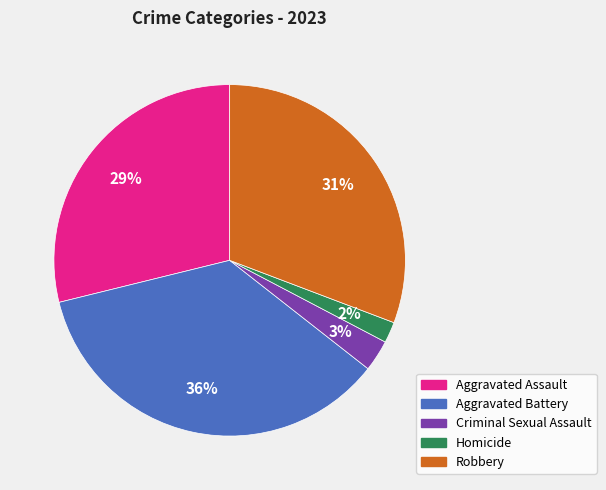

Is there a majority slice in this chart?

No